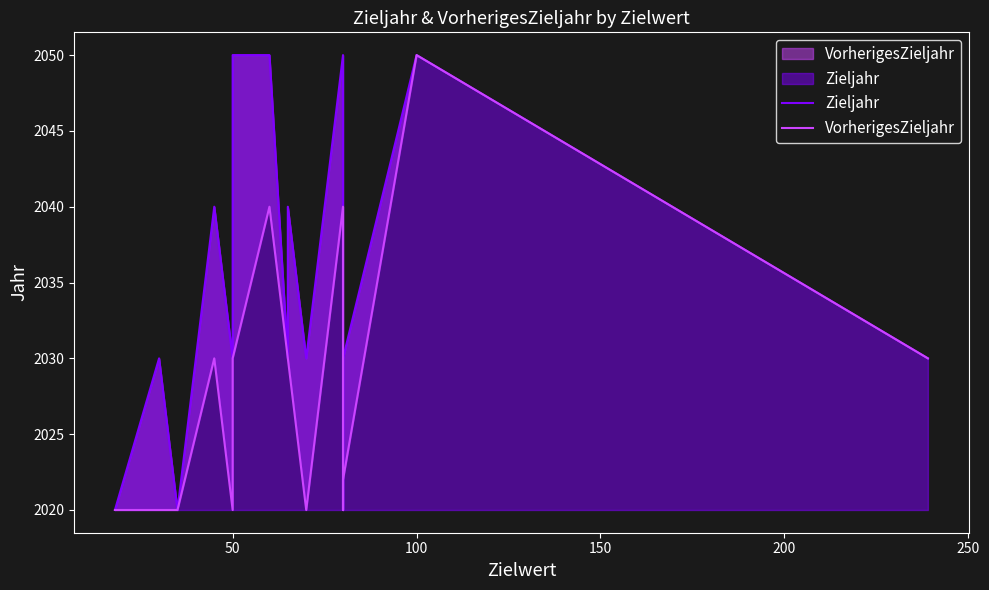

List the series in order of their peak value, highest first.

Zieljahr, VorherigesZieljahr